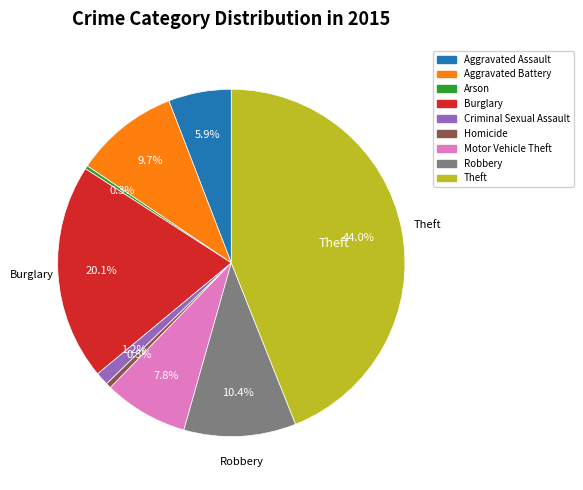

To the nearest percent, what is the difference between the largest and smallest slice percentages?

44%